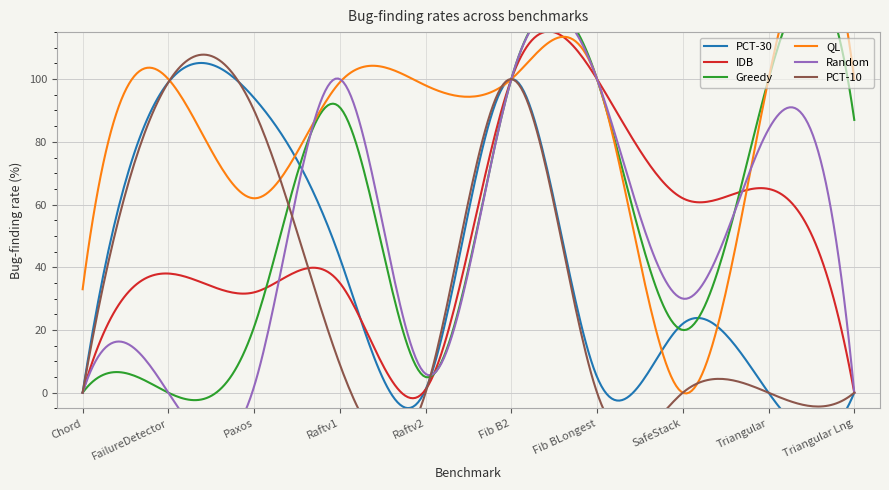

In QL, how many points are lower than both neighbors (excluding endpoints)?

3